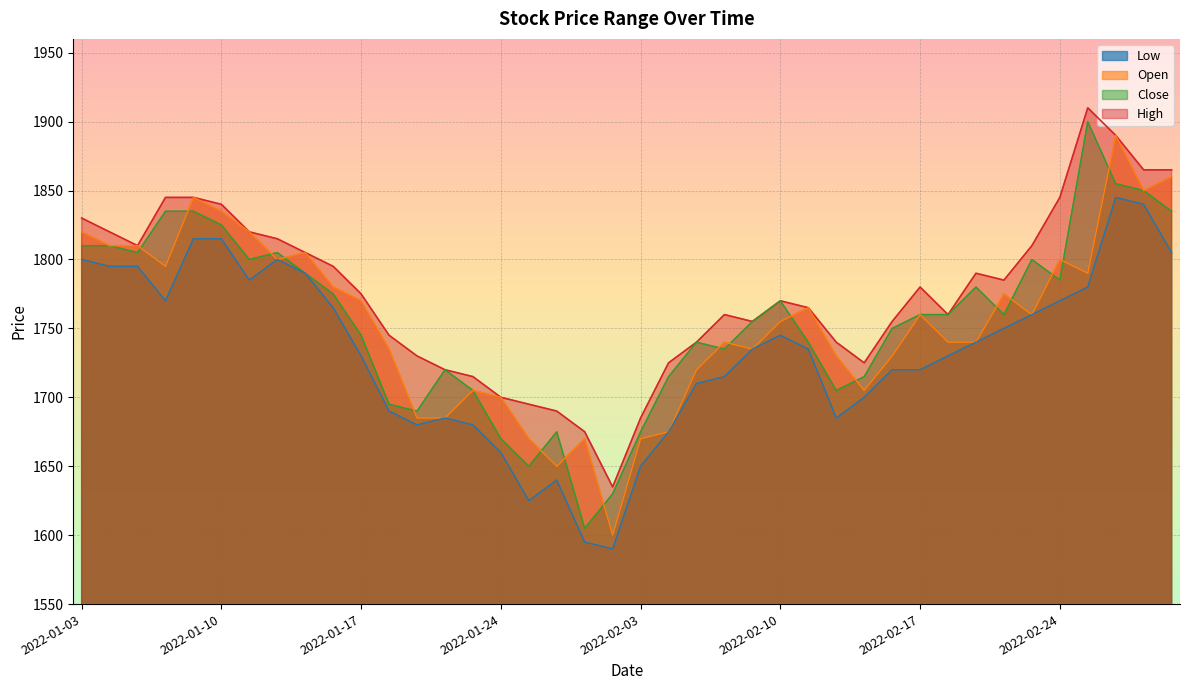

True or false: Open has a value of 2435 at 2022-03-02.

False